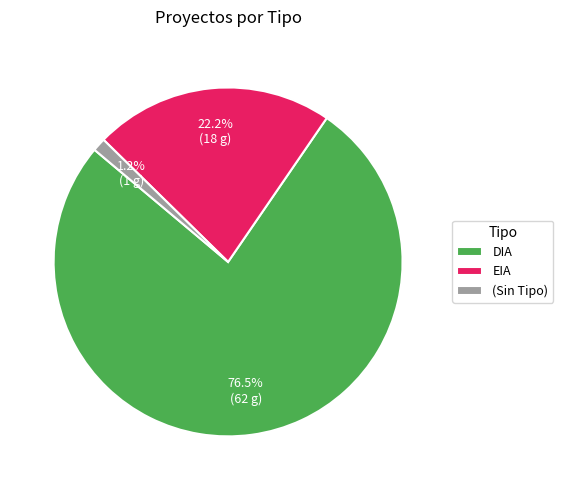

Which has a higher value, EIA or DIA?

DIA